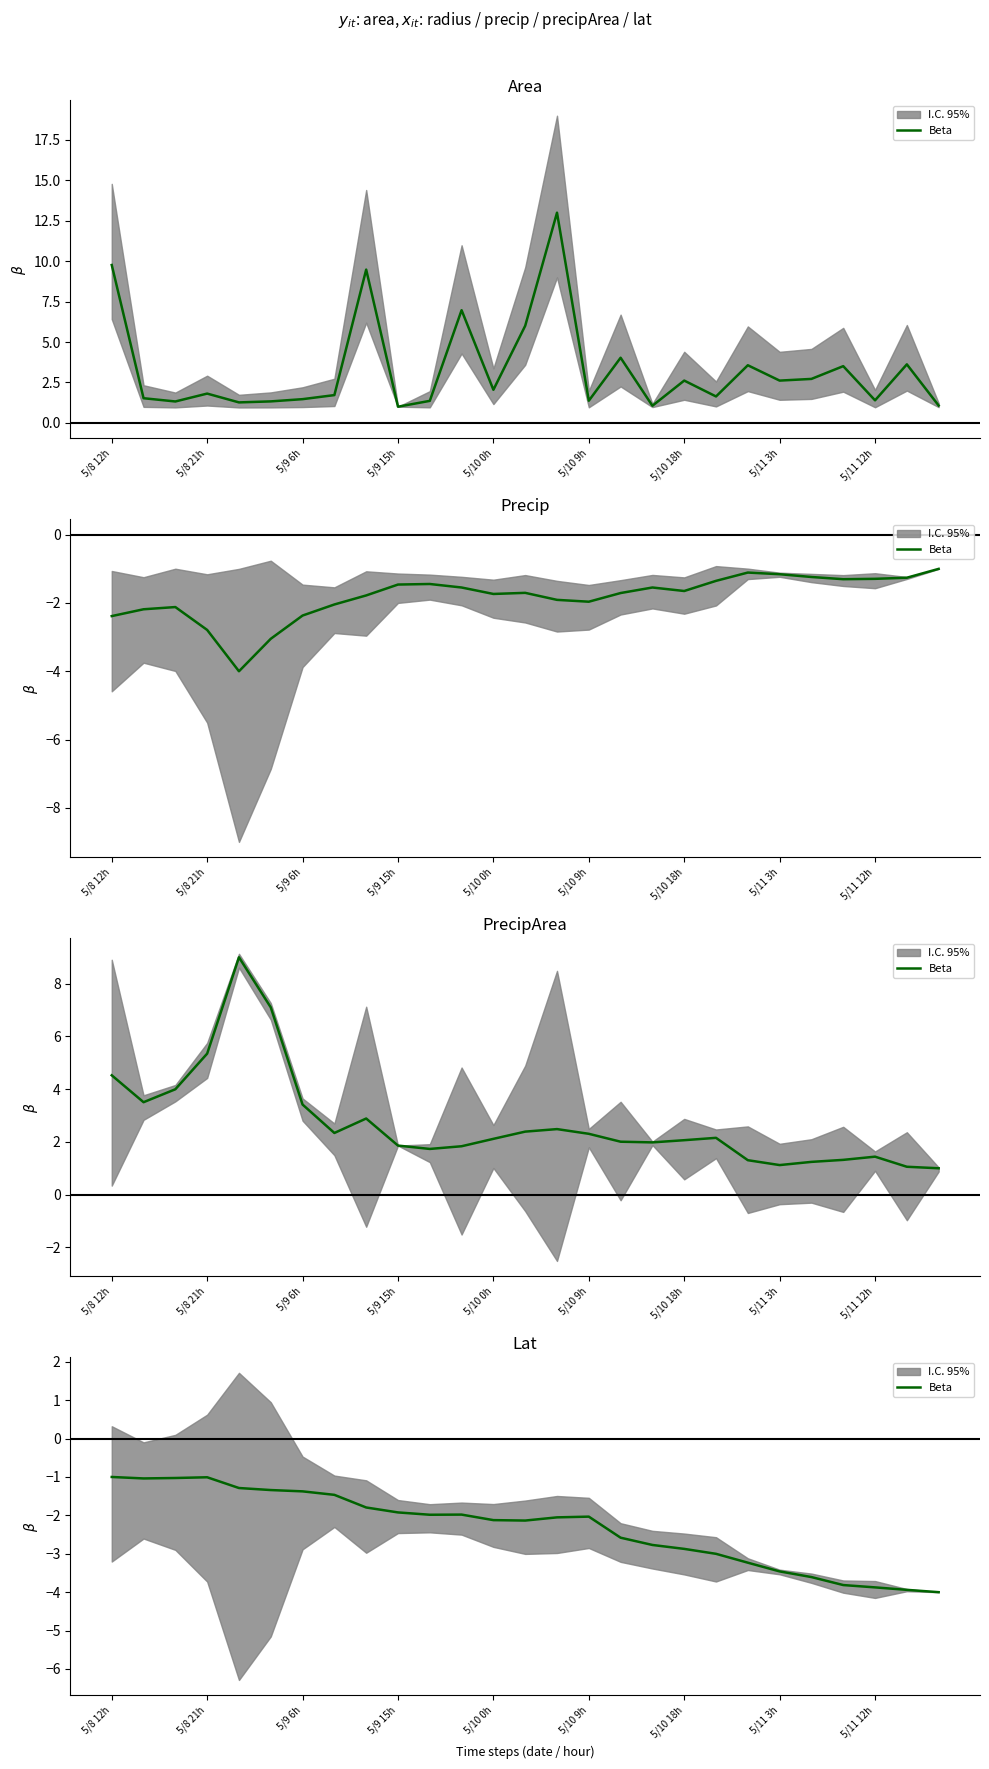

What is the sum of all values?

-62.7